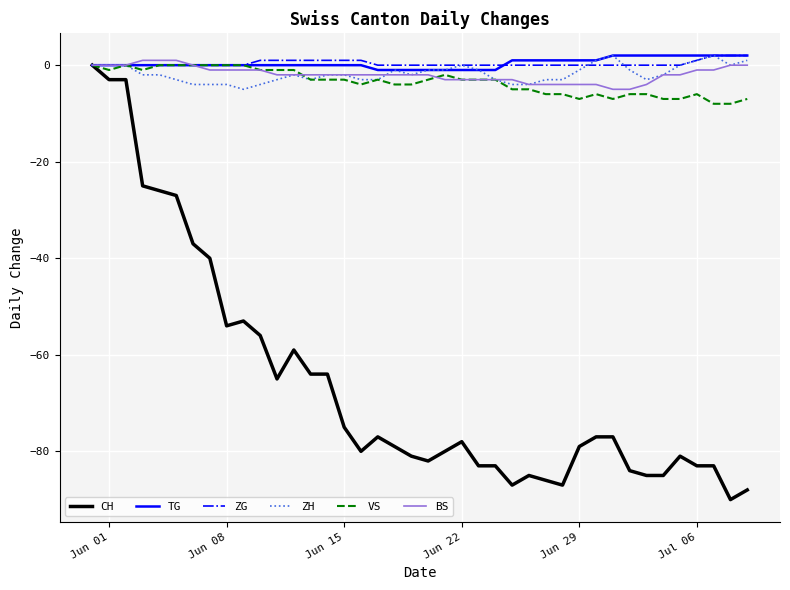

What is the lowest value of the VS series?

-8